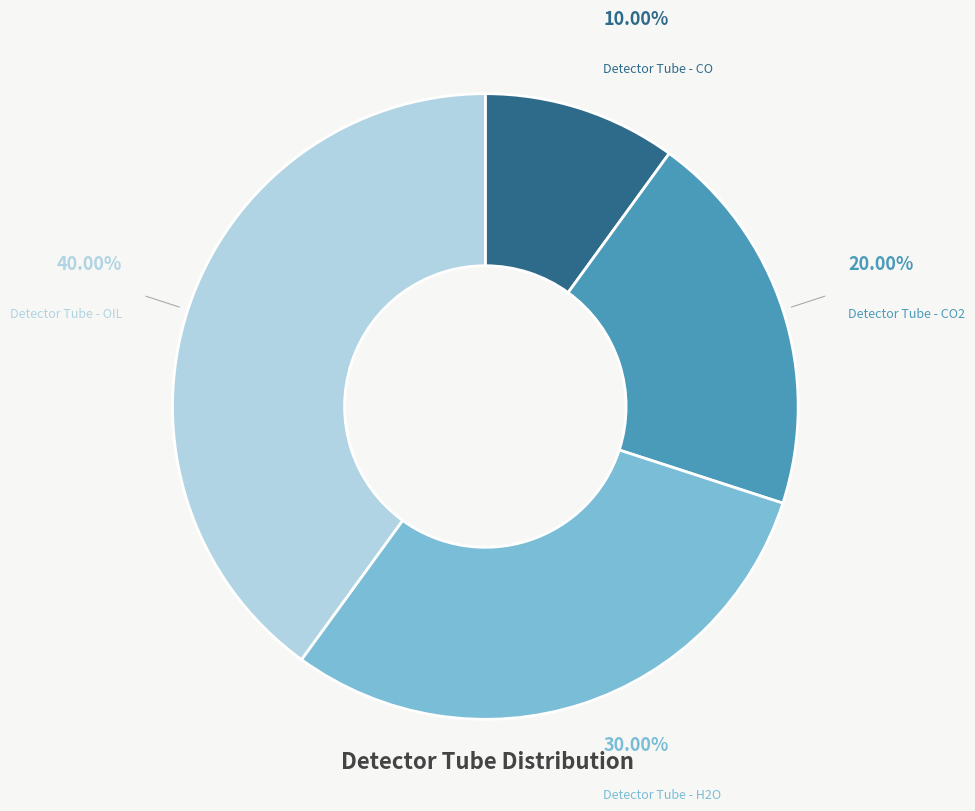

Does any single category account for the majority?

No